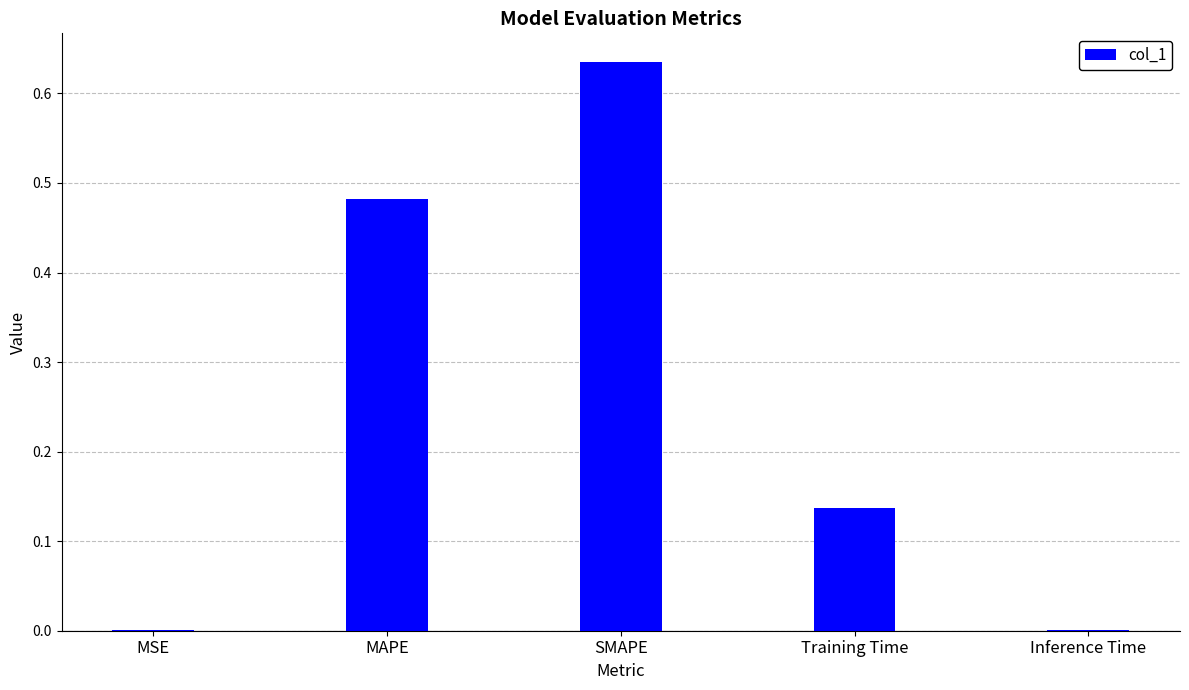

Which label corresponds to the largest value in the chart?

SMAPE